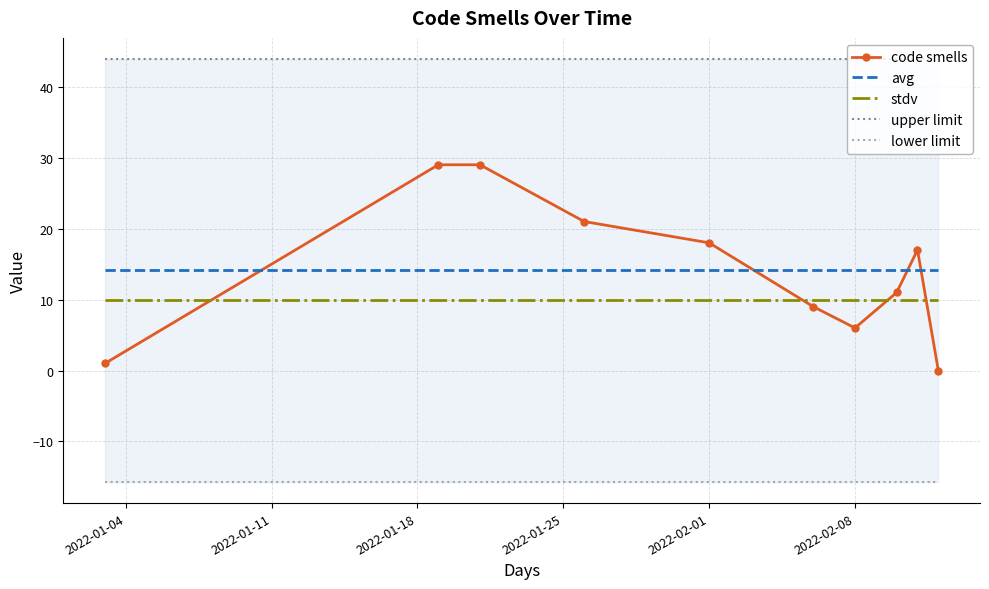

What is the minimum value for lower limit?

-15.7